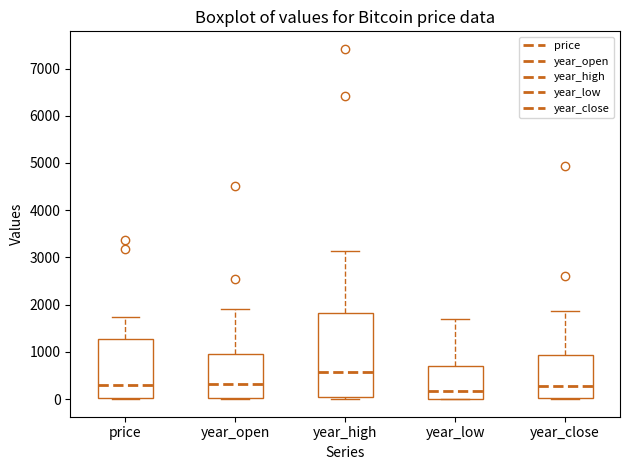

Reading left to right, read every box against the y-axis: the position of its median line, the range the box covers, and the ends of its whiskers. The values are not printed on the chart, so give them approximately, as read against the axis.

price: median 300, box 0 to 1300, whiskers 0 to 1700
year_open: median 300, box 0 to 1000, whiskers 0 (just below the box's lower edge) to 1900
year_high: median 600, box 0 to 1800, whiskers 0 (just below the box's lower edge) to 3100
year_low: median 200, box 0 to 700, whiskers 0 to 1700
year_close: median 300, box 0 to 900, whiskers 0 to 1900